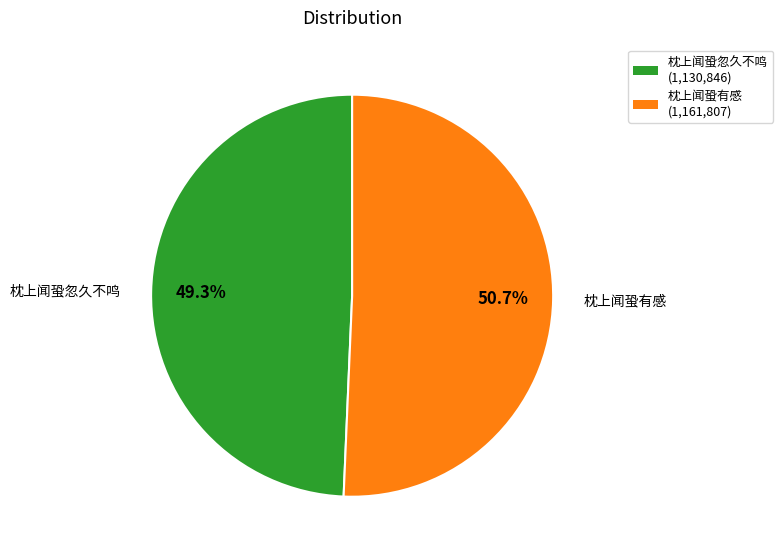

What percentage do 枕上闻蛩忽久不鸣 and 枕上闻蛩有感 together represent?

100.0%